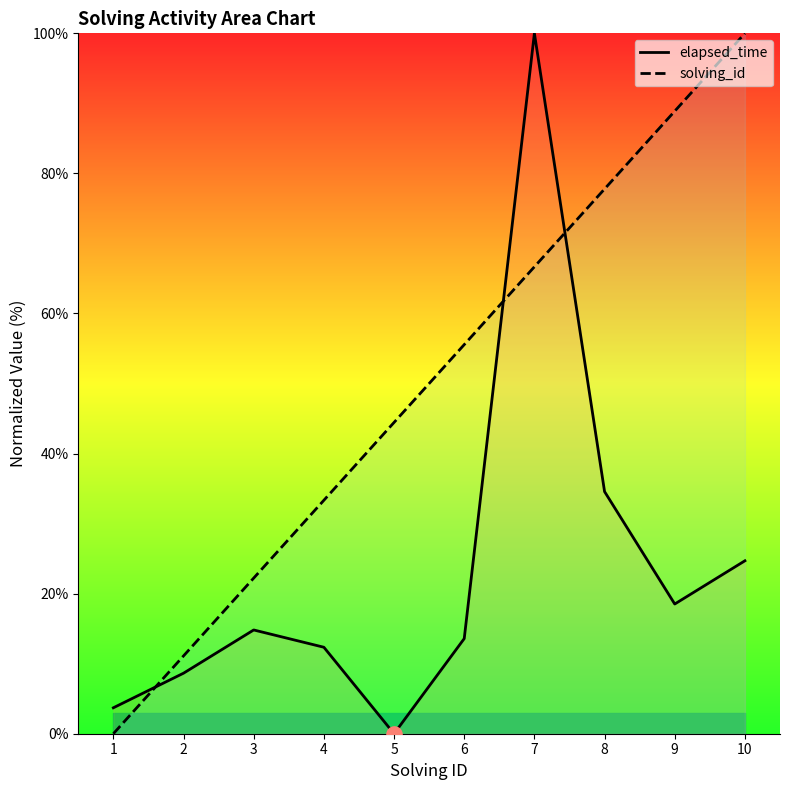

Which series has the largest total across all categories?

solving_id